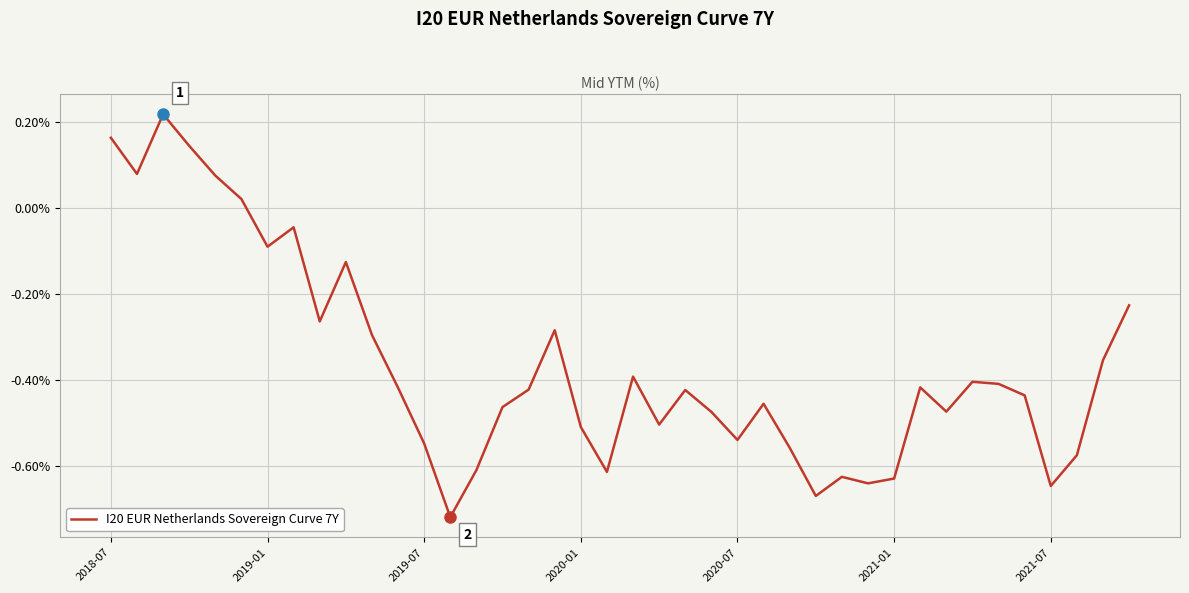

Where does the data first go above 0?

2018-07